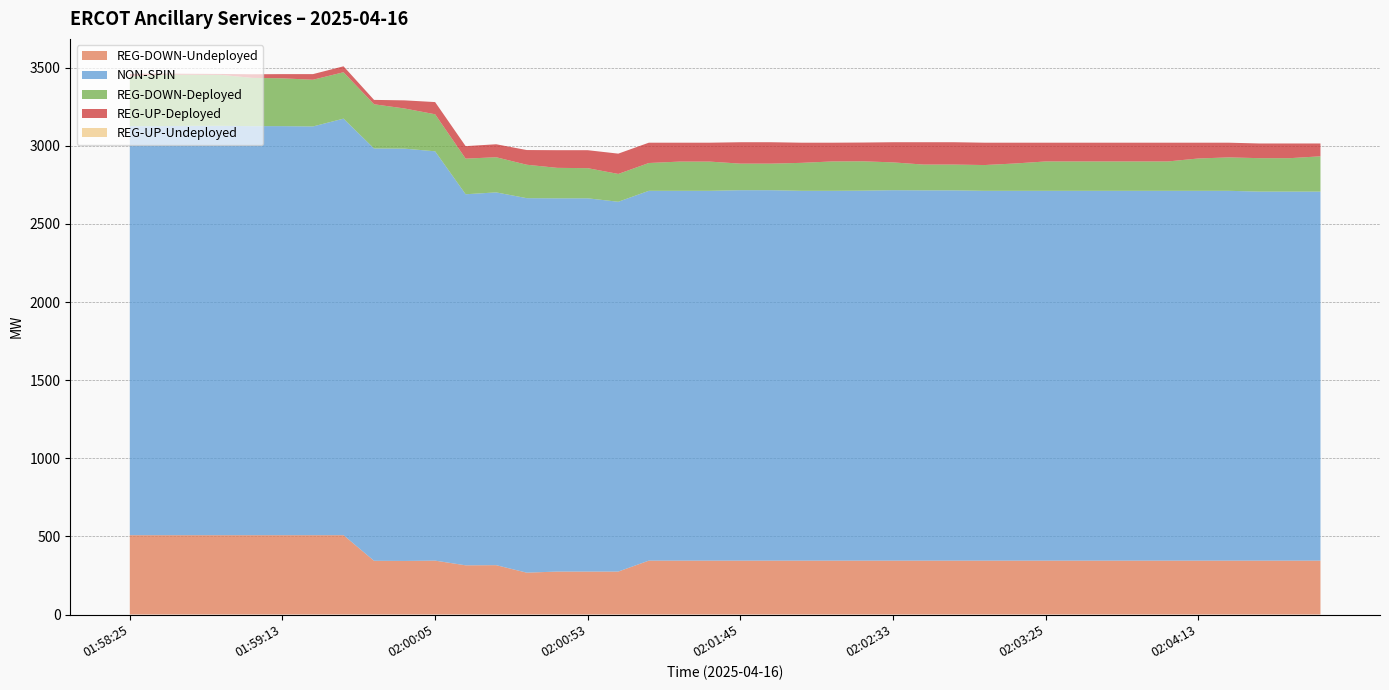

Reading left to right, list all the values displayed in this chart.

REG-DOWN-Undeployed: 01:58:25=508	01:58:33=508	01:58:45=508	01:58:53=508	01:59:05=508	01:59:13=508	01:59:25=508	01:59:33=508	01:59:45=344	01:59:53=343	02:00:05=345	02:00:13=315	02:00:25=316	02:00:33=268	02:00:45=275	02:00:53=275	02:01:05=275	02:01:13=345	02:01:25=345	02:01:33=345	02:01:45=345	02:01:53=345	02:02:05=345	02:02:13=345	02:02:25=345	02:02:33=345	02:02:45=345	02:02:53=345	02:03:05=345	02:03:13=345	02:03:25=345	02:03:33=345	02:03:45=345	02:03:53=345	02:04:05=345	02:04:13=345	02:04:25=345	02:04:33=345	02:04:45=345	02:04:53=345
REG-UP-Undeployed: 01:58:25=0	01:58:33=0	01:58:45=0	01:58:53=0	01:59:05=0	01:59:13=0	01:59:25=0	01:59:33=0	01:59:45=0	01:59:53=0	02:00:05=0	02:00:13=0	02:00:25=0	02:00:33=0	02:00:45=0	02:00:53=0	02:01:05=0	02:01:13=0	02:01:25=0	02:01:33=0	02:01:45=0	02:01:53=0	02:02:05=0	02:02:13=0	02:02:25=0	02:02:33=0	02:02:45=0	02:02:53=0	02:03:05=0	02:03:13=0	02:03:25=0	02:03:33=0	02:03:45=0	02:03:53=0	02:04:05=0	02:04:13=0	02:04:25=0	02:04:33=0	02:04:45=0	02:04:53=0
NON-SPIN: 01:58:25=2618	01:58:33=2618	01:58:45=2620	01:58:53=2620	01:59:05=2618	01:59:13=2618	01:59:25=2616	01:59:33=2666	01:59:45=2639	01:59:53=2639	02:00:05=2620	02:00:13=2375	02:00:25=2386	02:00:33=2397	02:00:45=2389	02:00:53=2389	02:01:05=2367	02:01:13=2367	02:01:25=2367	02:01:33=2367	02:01:45=2371	02:01:53=2371	02:02:05=2367	02:02:13=2367	02:02:25=2368	02:02:33=2371	02:02:45=2370	02:02:53=2370	02:03:05=2367	02:03:13=2367	02:03:25=2367	02:03:33=2367	02:03:45=2367	02:03:53=2367	02:04:05=2367	02:04:13=2367	02:04:25=2367	02:04:33=2362	02:04:45=2362	02:04:53=2362
REG-DOWN-Deployed: 01:58:25=318	01:58:33=329	01:58:45=327	01:58:53=326	01:59:05=309	01:59:13=306	01:59:25=299	01:59:33=297	01:59:45=283	01:59:53=257	02:00:05=237	02:00:13=228	02:00:25=225	02:00:33=214	02:00:45=195	02:00:53=193	02:01:05=178	02:01:13=178	02:01:25=187	02:01:33=187	02:01:45=170	02:01:53=170	02:02:05=179	02:02:13=188	02:02:25=188	02:02:33=178	02:02:45=165	02:02:53=165	02:03:05=165	02:03:13=175	02:03:25=188	02:03:33=188	02:03:45=188	02:03:53=188	02:04:05=188	02:04:13=207	02:04:25=214	02:04:33=214	02:04:45=214	02:04:53=226
REG-UP-Deployed: 01:58:25=17	01:58:33=7	01:58:45=6	01:58:53=6	01:59:05=23	01:59:13=27	01:59:25=36	01:59:33=38	01:59:45=28	01:59:53=52	02:00:05=78	02:00:13=80	02:00:25=83	02:00:33=94	02:00:45=113	02:00:53=115	02:01:05=130	02:01:13=130	02:01:25=121	02:01:33=121	02:01:45=137	02:01:53=137	02:02:05=129	02:02:13=120	02:02:25=120	02:02:33=129	02:02:45=143	02:02:53=143	02:03:05=143	02:03:13=133	02:03:25=120	02:03:33=120	02:03:45=120	02:03:53=120	02:04:05=120	02:04:13=101	02:04:25=94	02:04:33=94	02:04:45=94	02:04:53=82